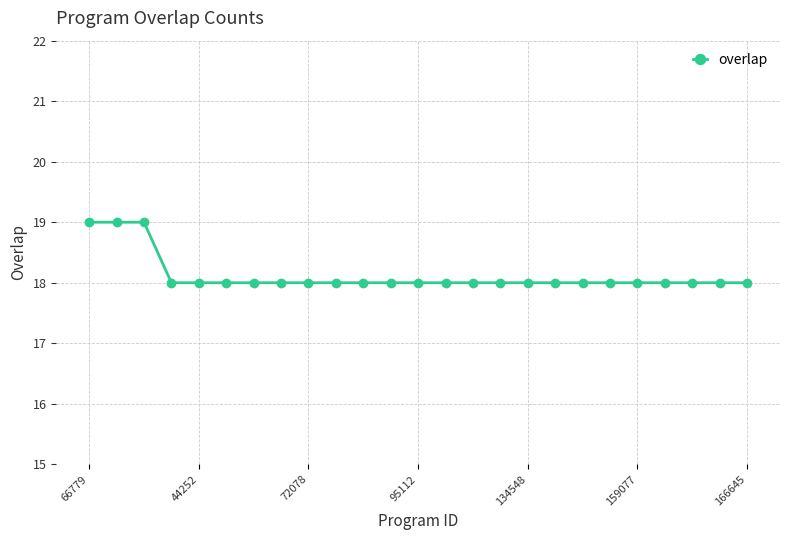

What is the sum of all values?

453